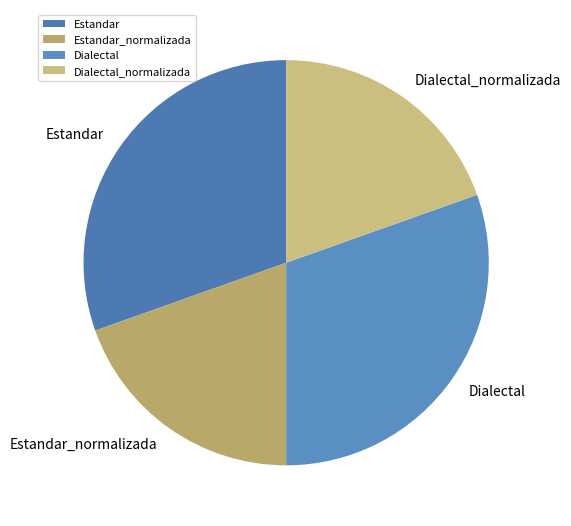

Does Estandar_normalizada represent more than half of the total?

No